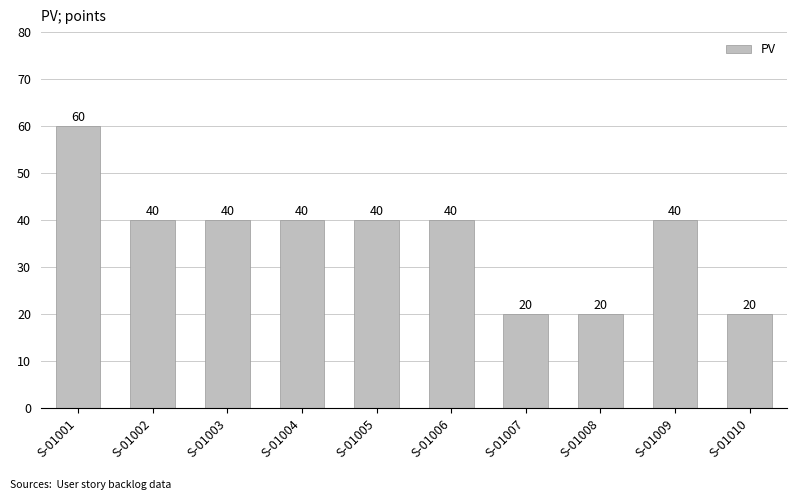

What is the maximum value shown in the chart?

60